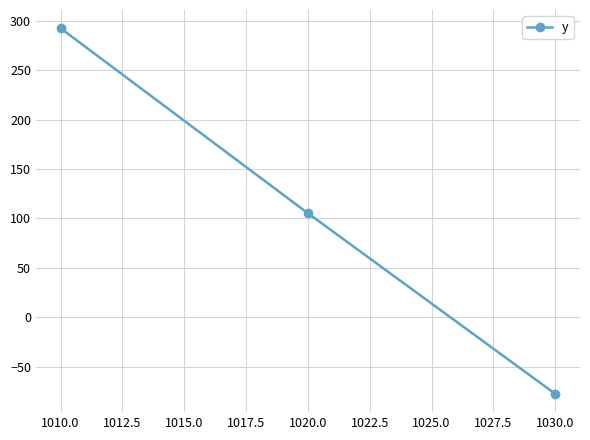

True or false: the data shows -77.7 at 1030.0.

True